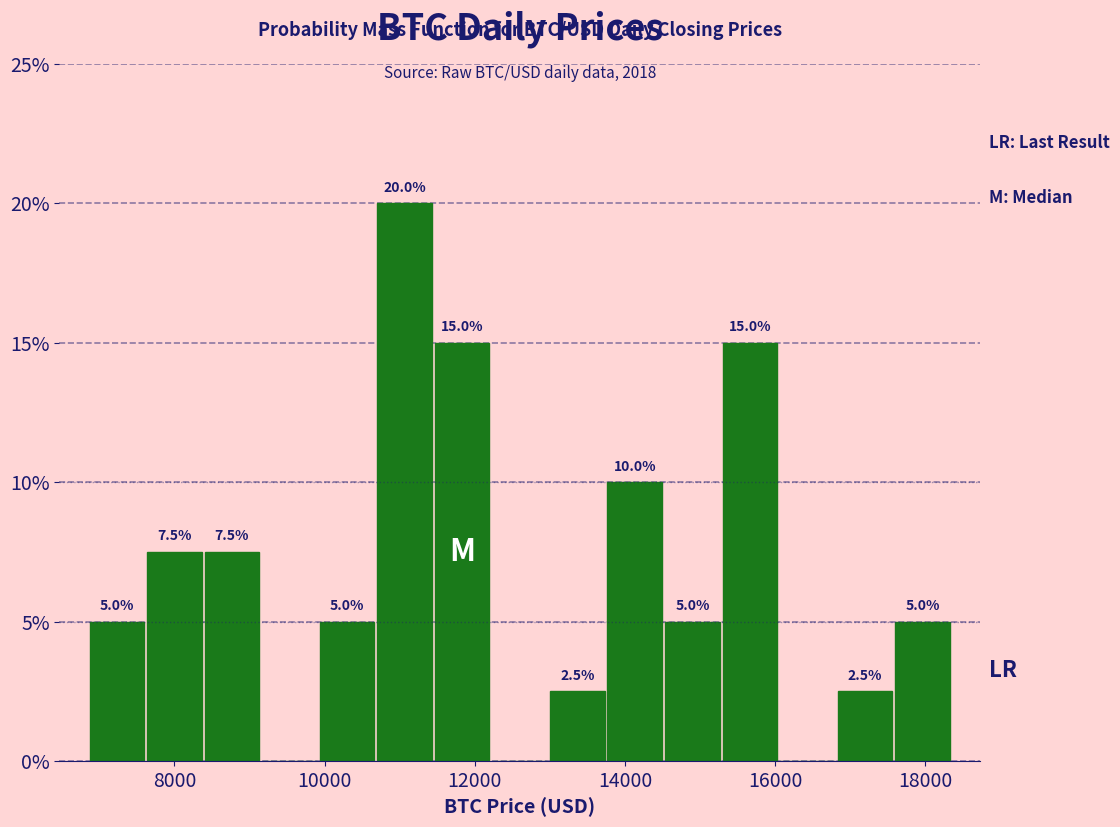

Read against the x-axis, roughly where is the centre of the tallest bar?

11000